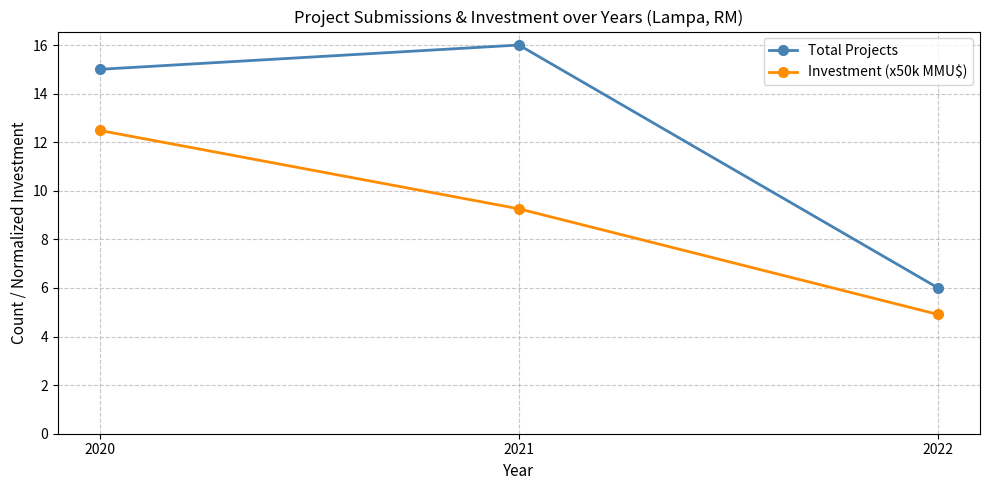

At which category is the sum across all series the highest?

2020